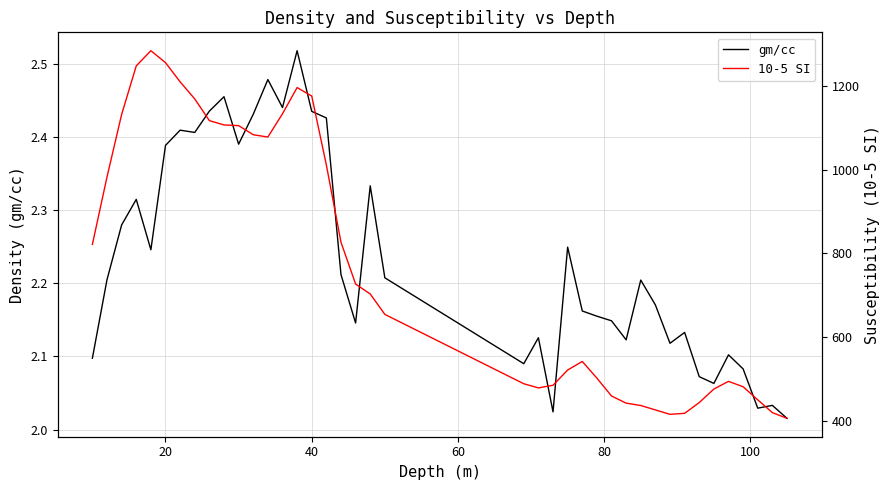

What is the value of the 10-5 SI point at the 2nd from the left?

982.3